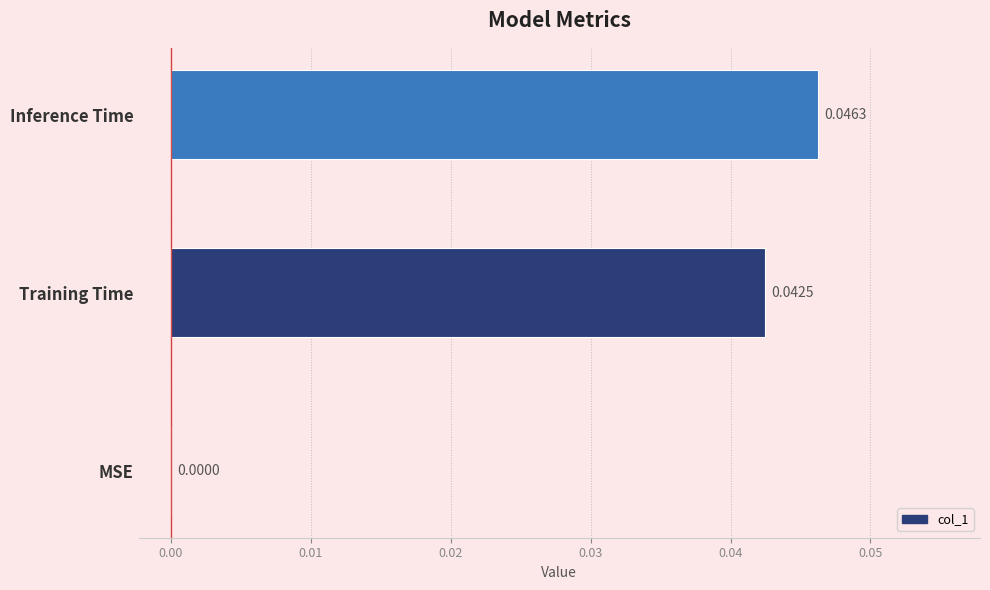

Between Inference Time and MSE, which is larger?

Inference Time